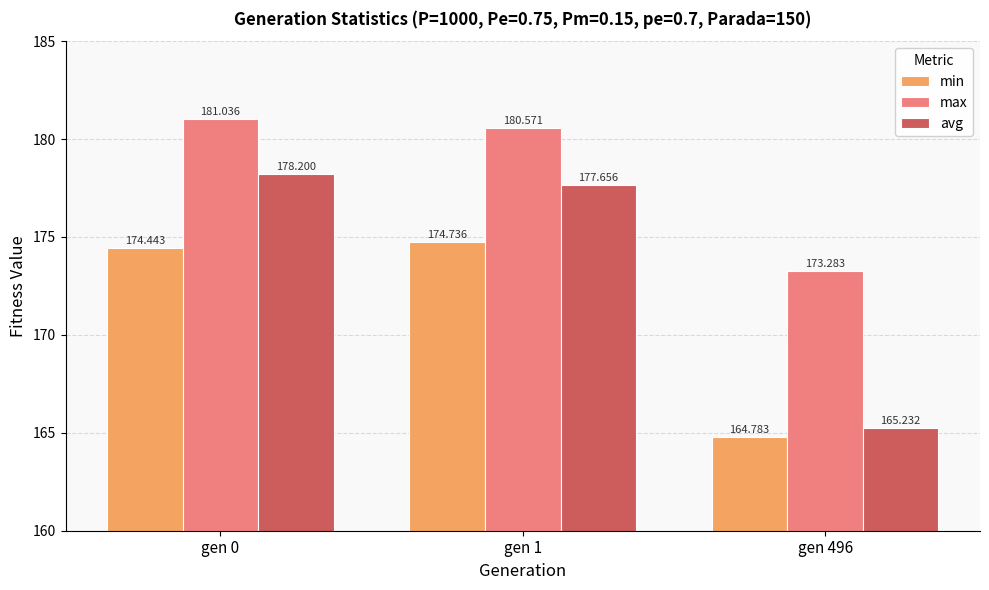

Which series has the largest range (max minus min)?

avg